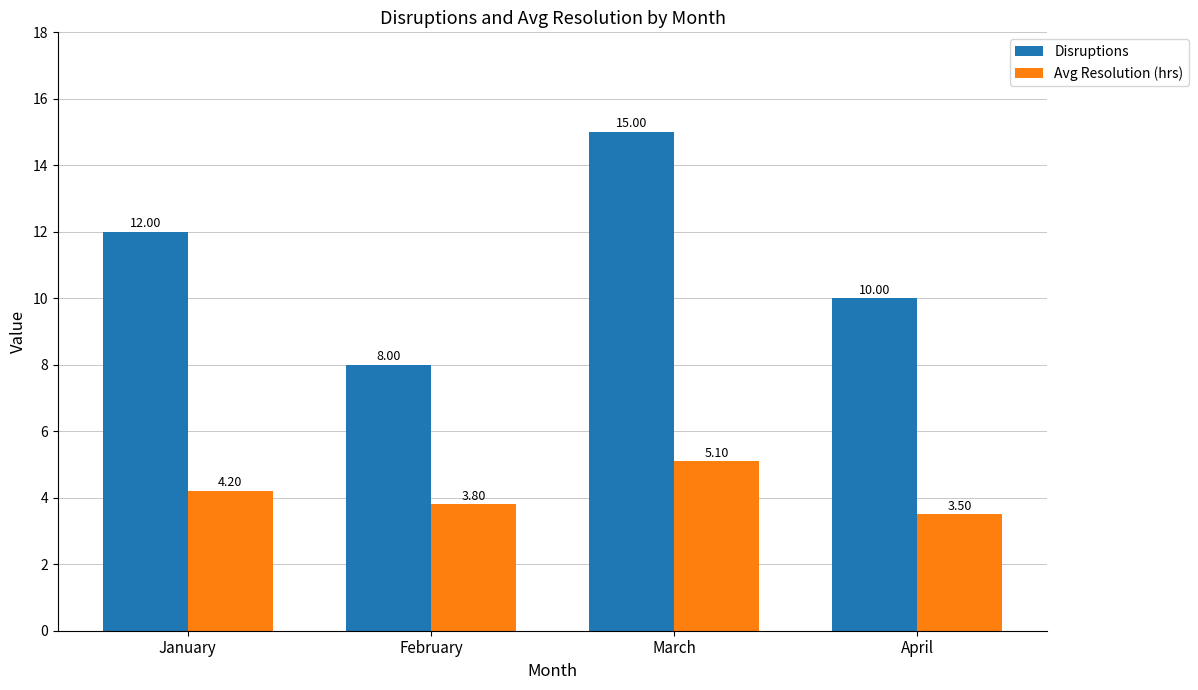

What is the highest value of the Avg Resolution (hrs) series?

5.1